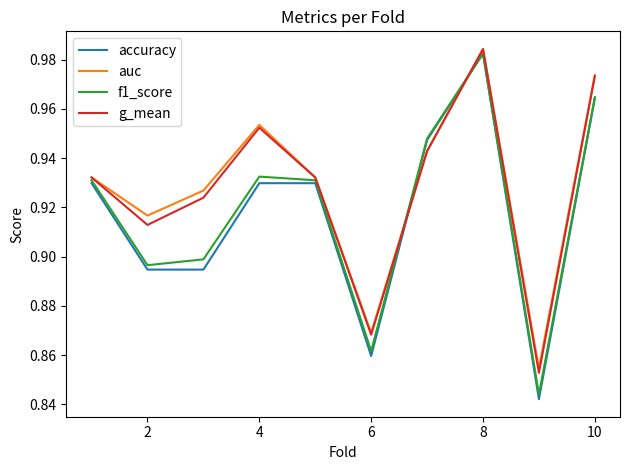

True or false: accuracy and g_mean intersect in this chart.

True